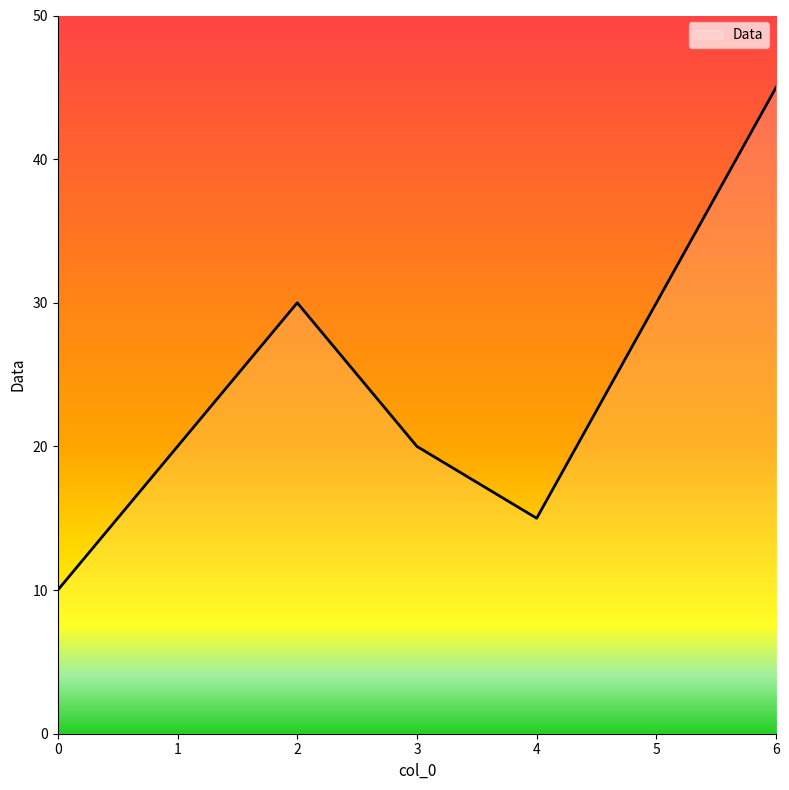

What is the average value?

24